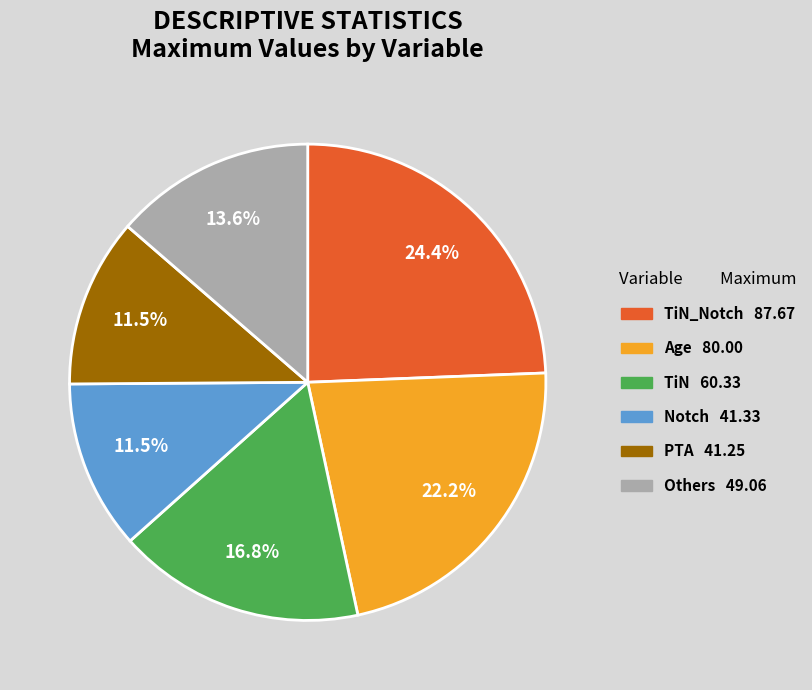

To the nearest percent, what is the average slice percentage?

17%